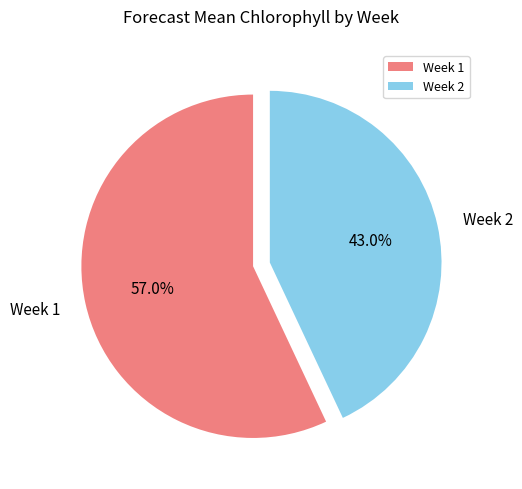

Is it true that Week 2 is 43% of the pie?

True